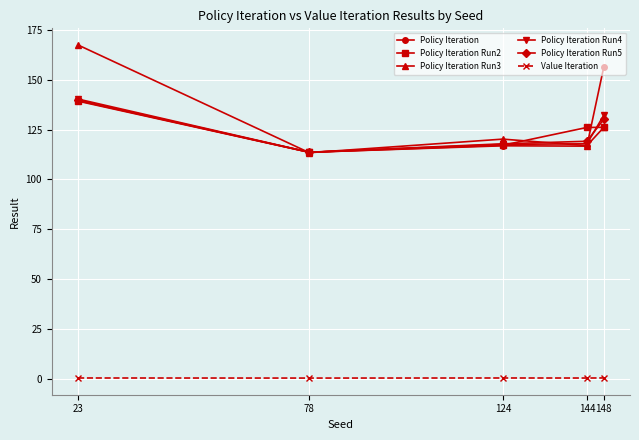

What is the minimum value for Policy Iteration Run3?

113.4